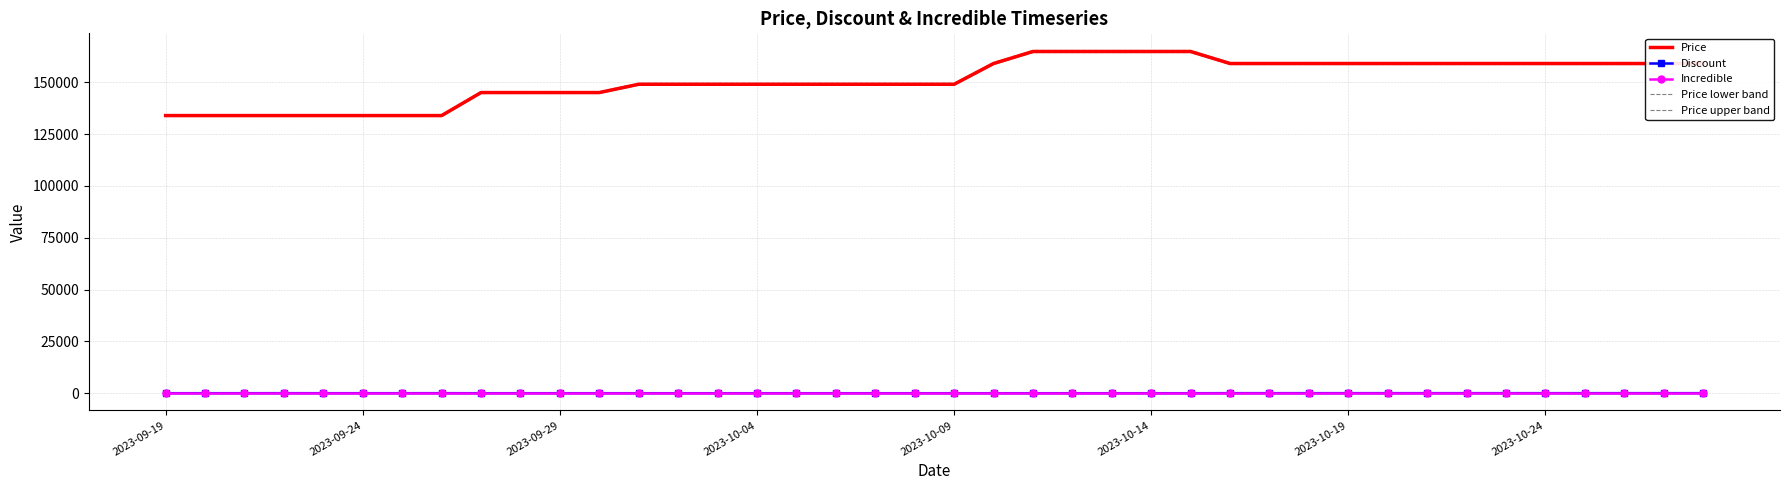

Which has a higher value, 34 or 28?

34